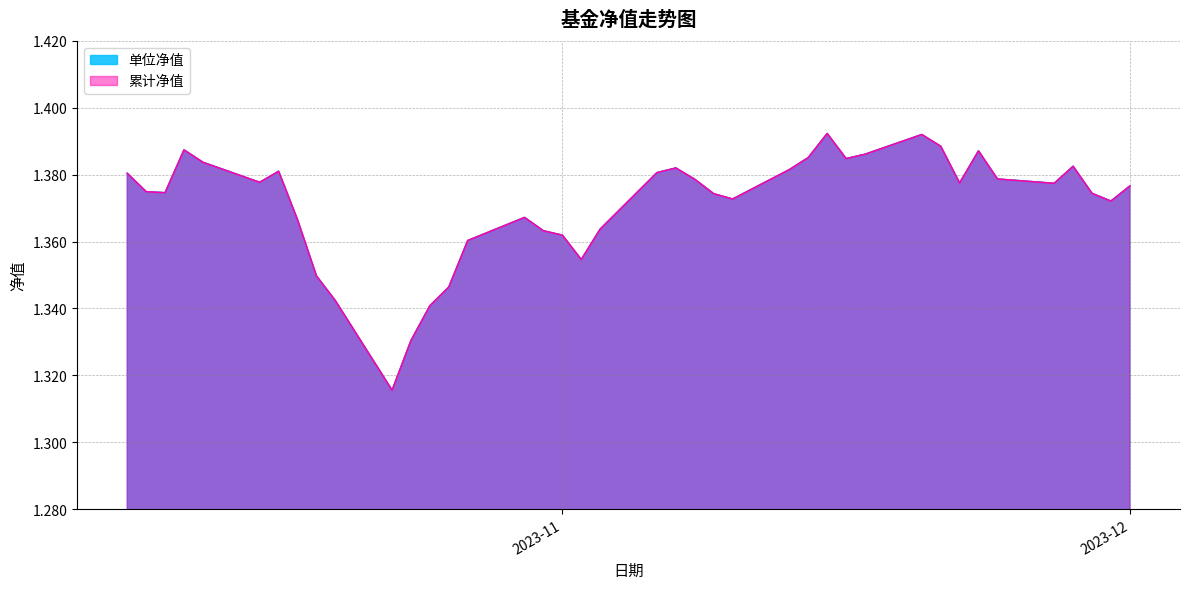

Which series has the largest total across all categories?

单位净值